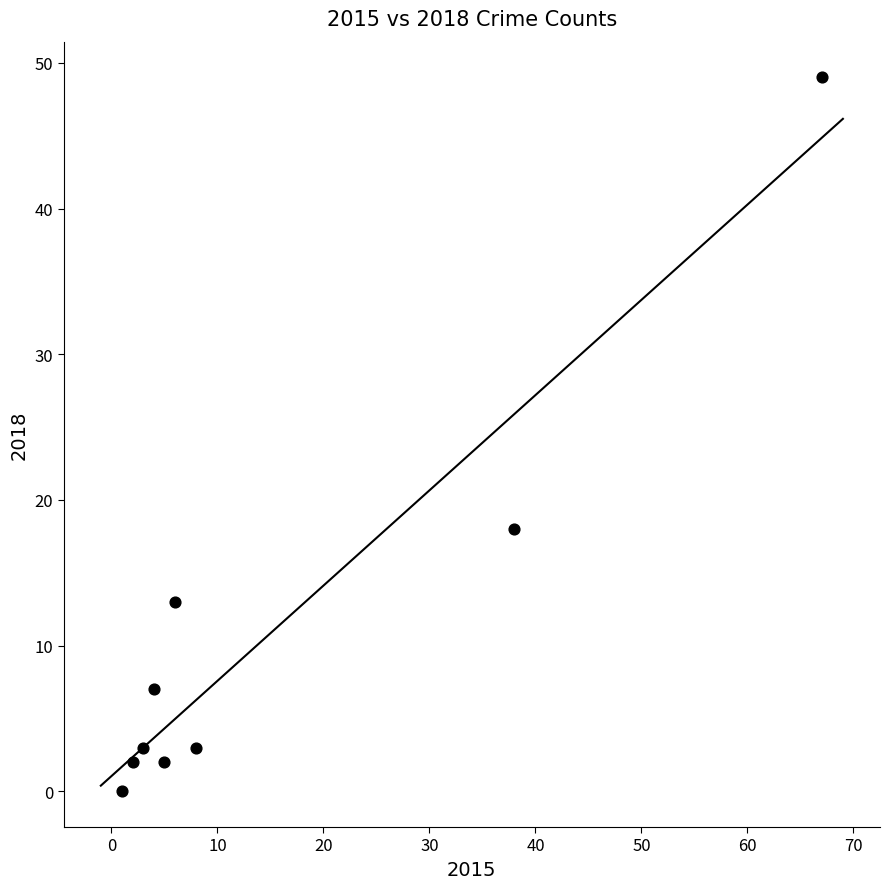

What is the average Y value?

11